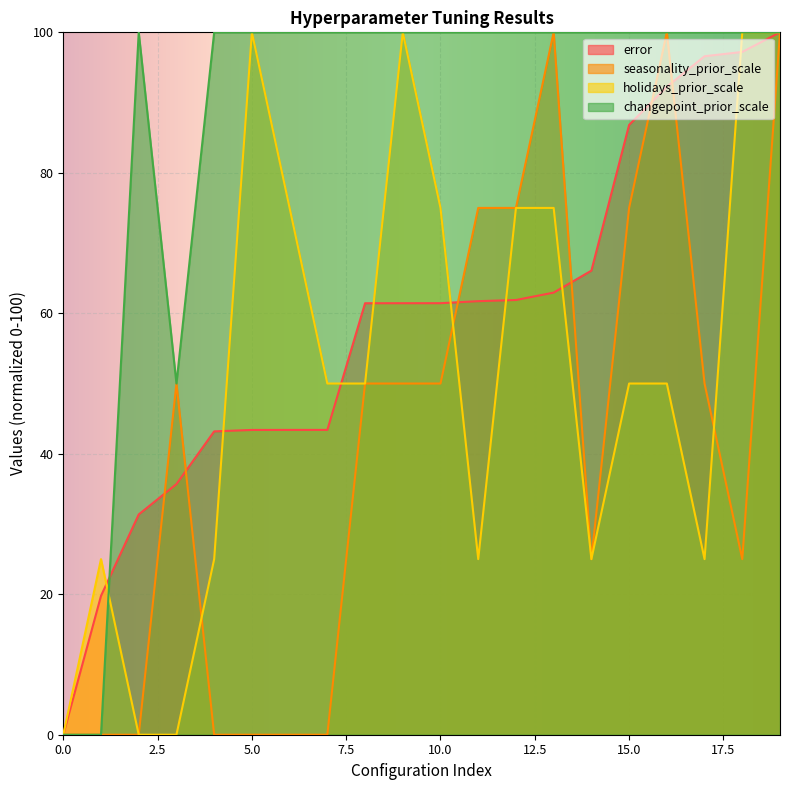

What are all the series names shown in the legend?

error, seasonality_prior_scale, holidays_prior_scale, changepoint_prior_scale